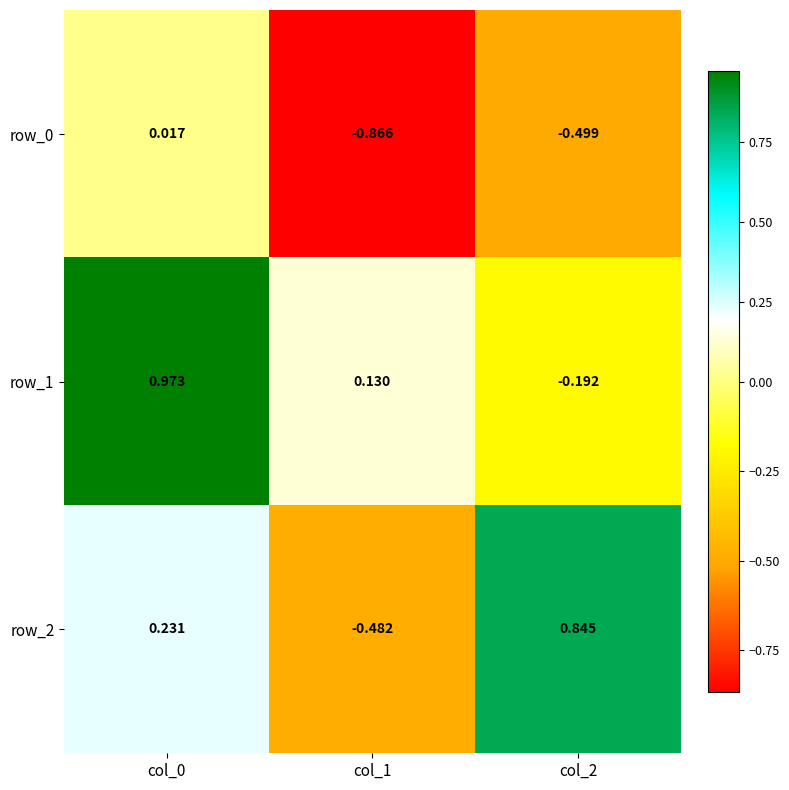

What is the total value across all series at col_1?

-1.2